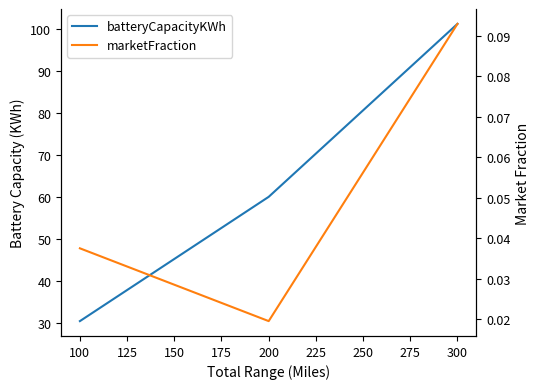

What is the sum of all batteryCapacityKWh values?

191.6